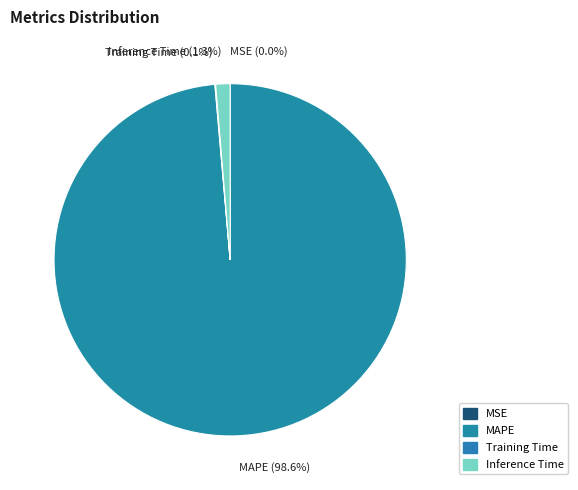

Combined, do Inference Time and MAPE account for over 50%?

Yes